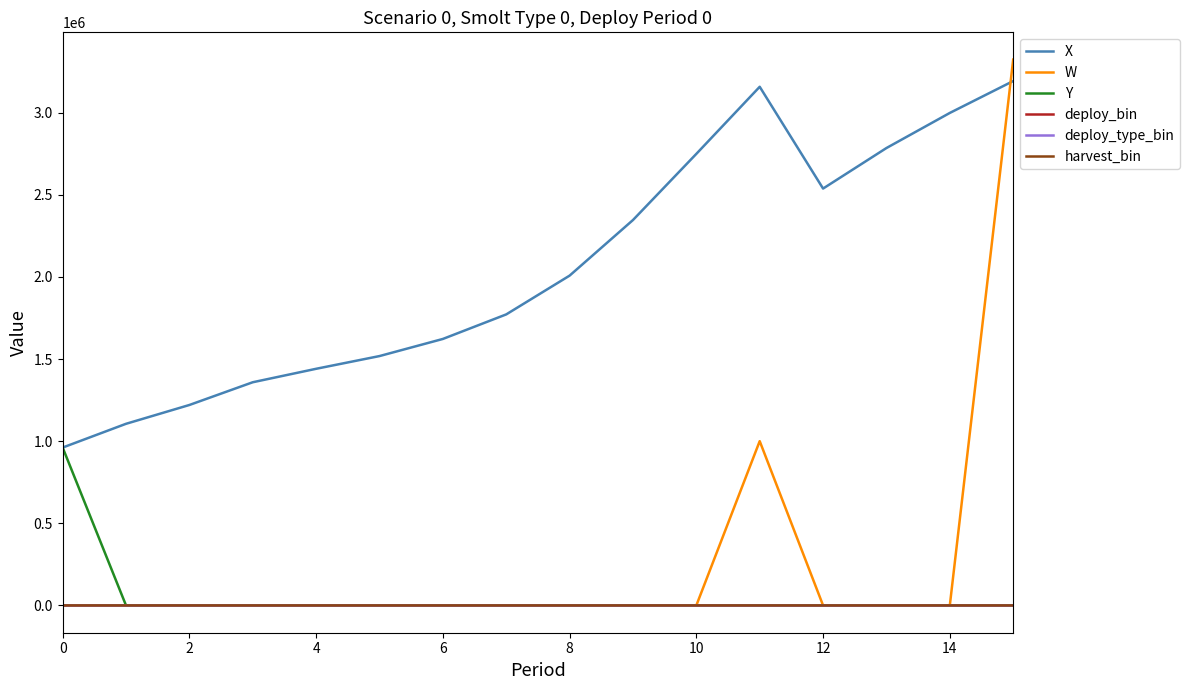

True or false: harvest_bin and X intersect in this chart.

False